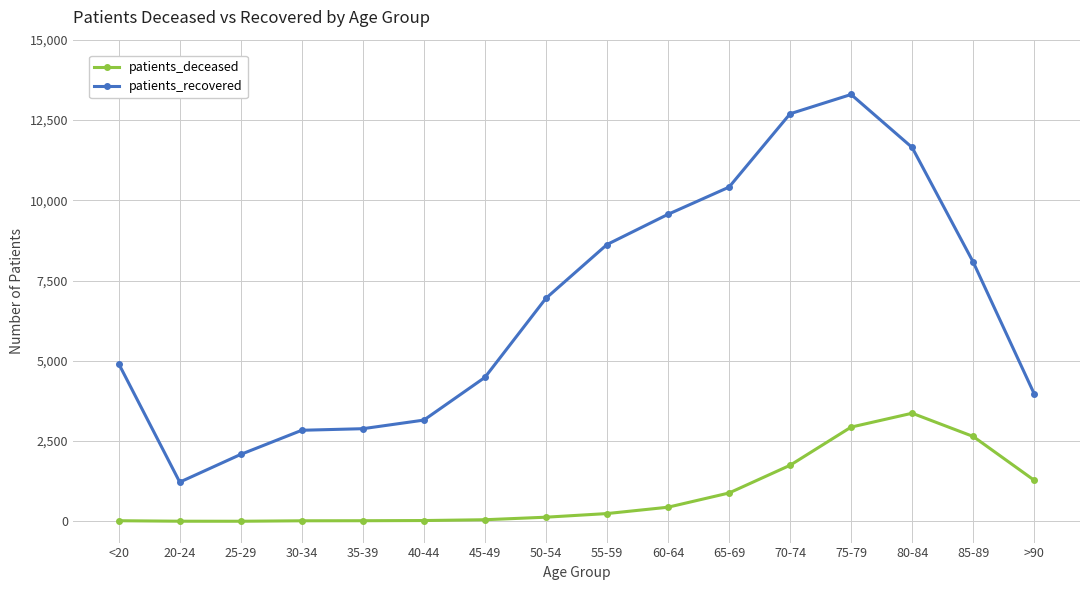

Is it true that patients_recovered equals 9561 at 60-64?

True